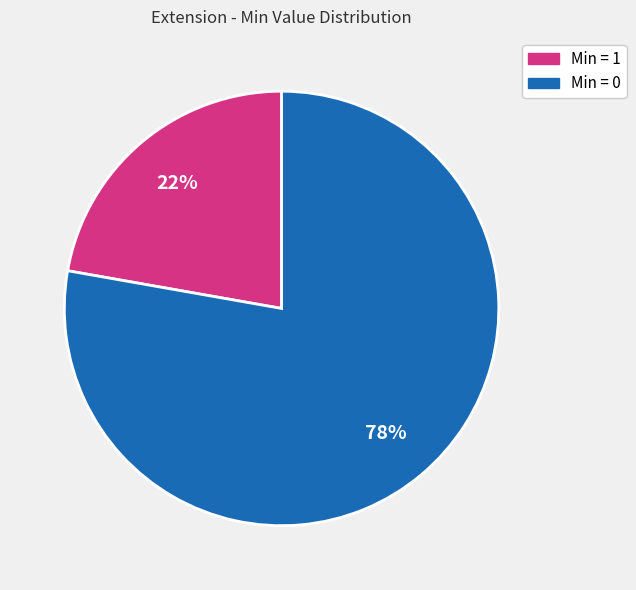

How many slices are in this pie chart?

2